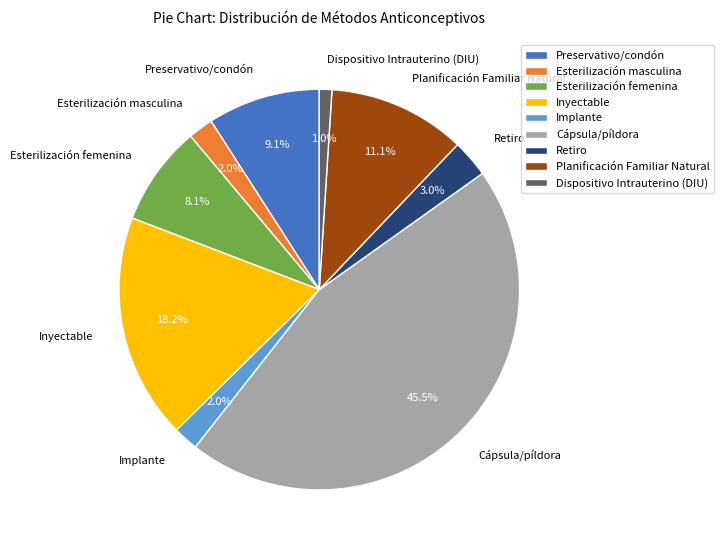

Which category has the biggest portion of the pie?

Cápsula/píldora